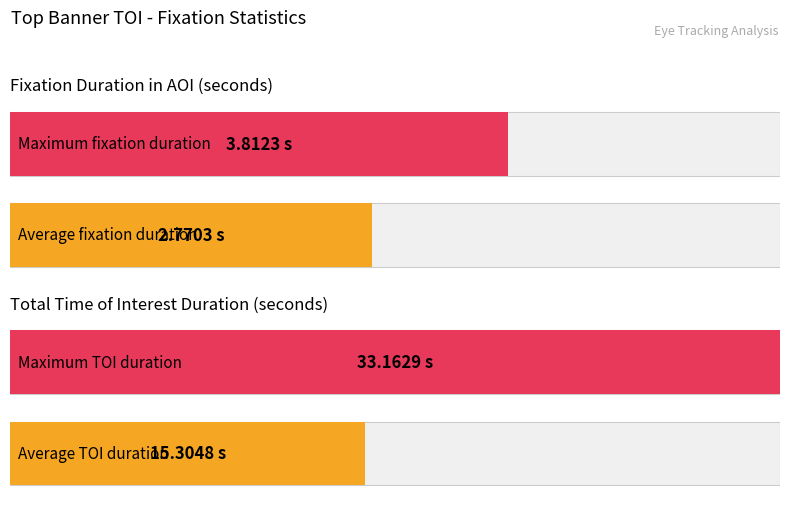

How many distinct data groups are displayed?

2